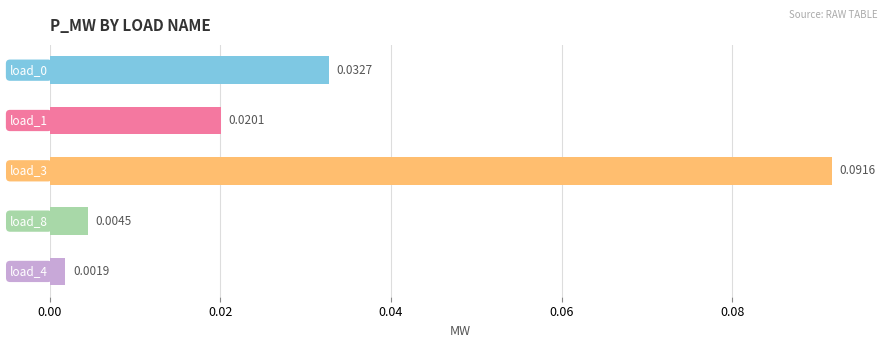

How many bars are there in total?

5